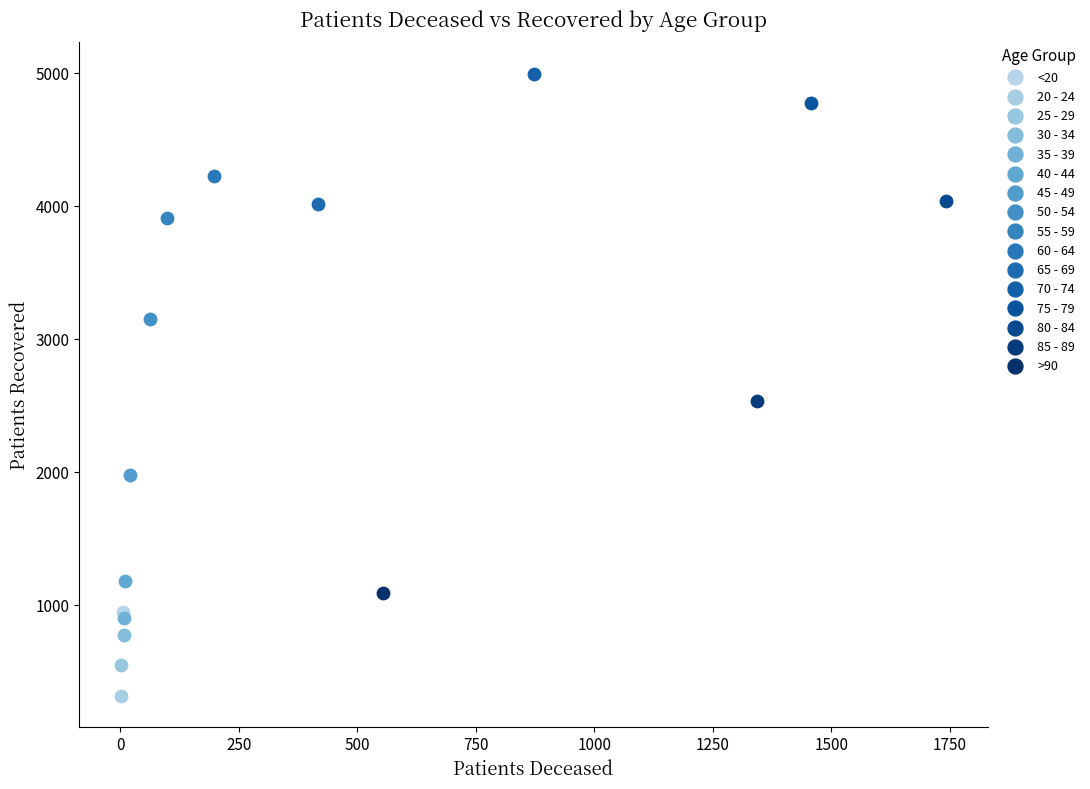

Which series contains the highest Y value?

70 - 74